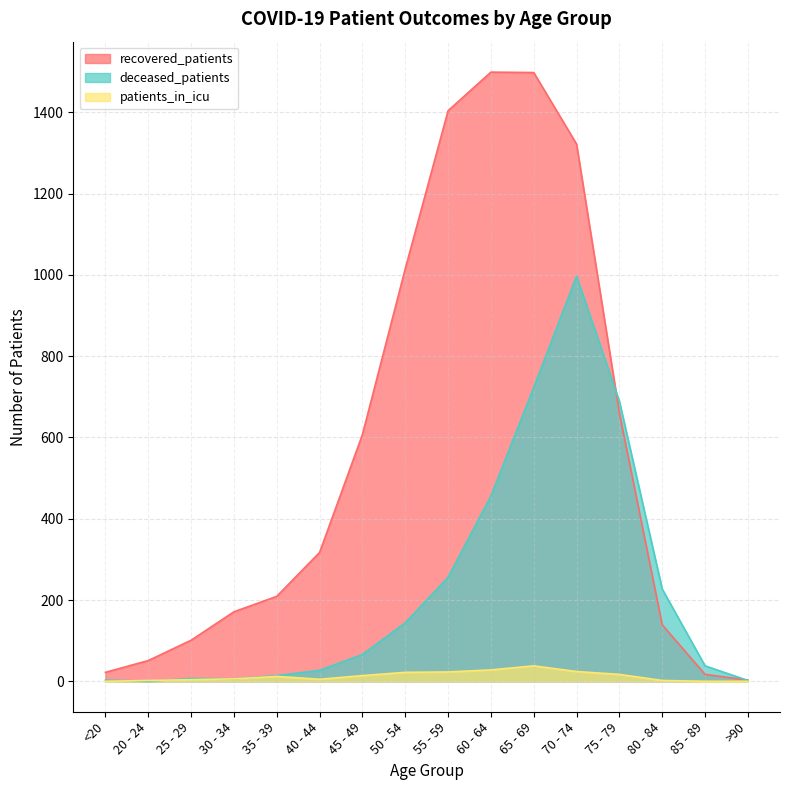

Which series ends up on top after the final intersection of deceased_patients and recovered_patients?

recovered_patients